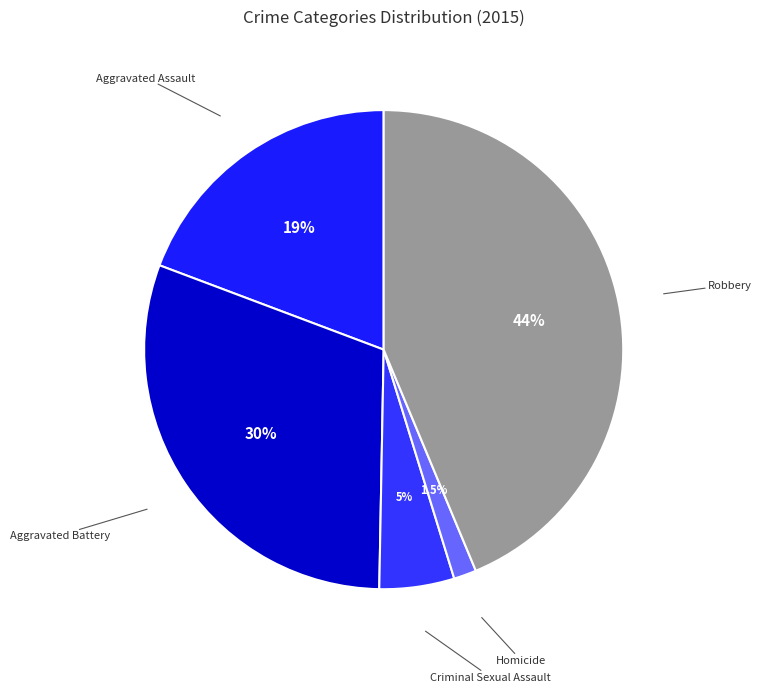

The Aggravated Battery slice represents 43% of the pie. True or false?

False